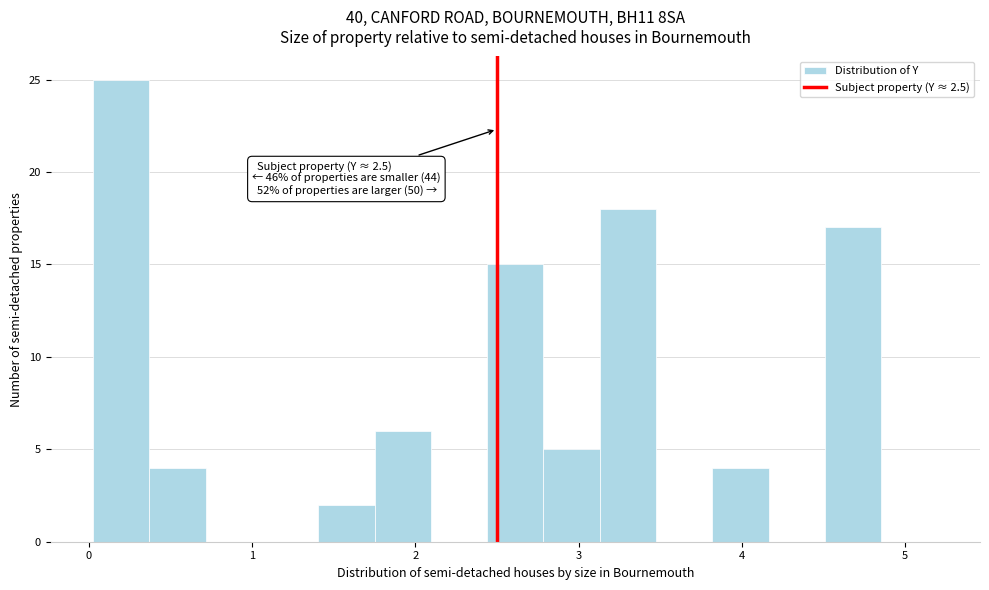

Read against the x-axis, roughly where is the centre of the tallest bar?

0.2